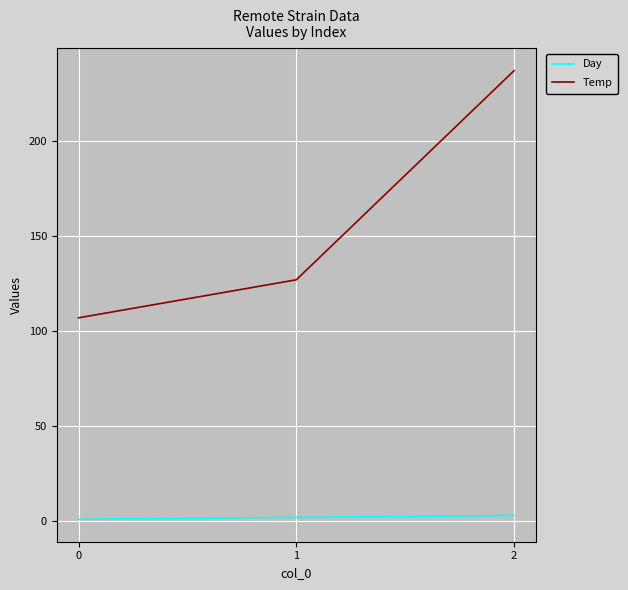

How many series are shown in this chart?

2